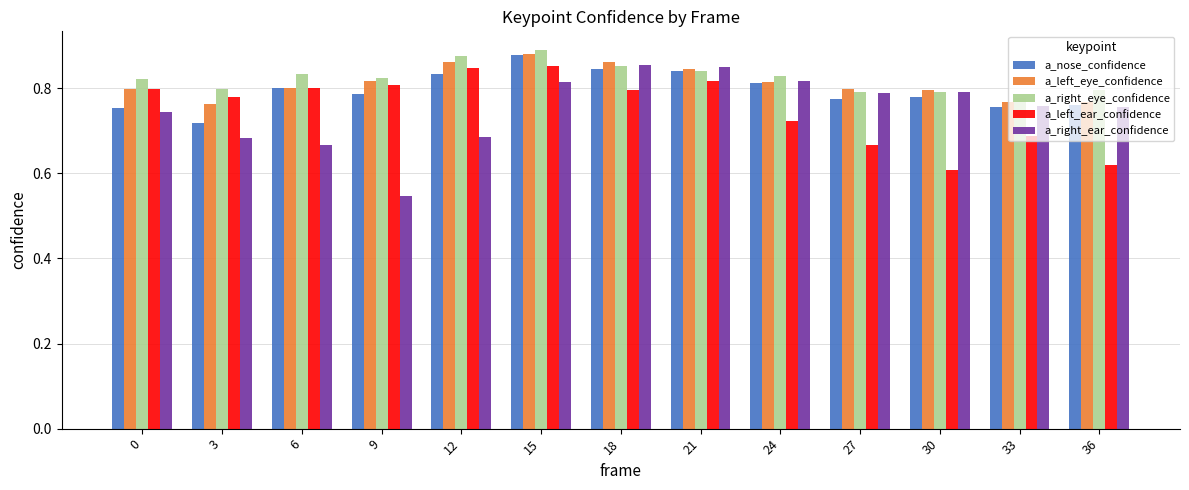

What is the sum of the a_left_eye_confidence values at 9 and 18?

1.7